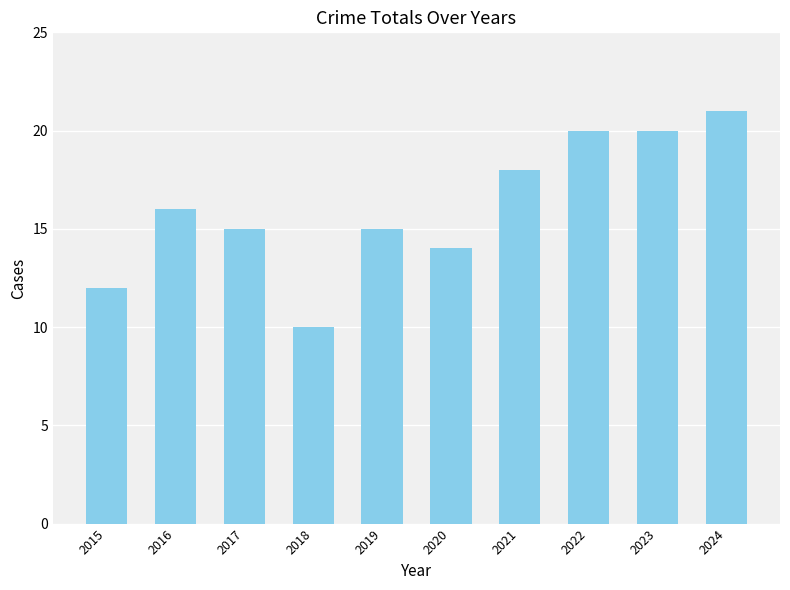

Are the bars horizontal?

No